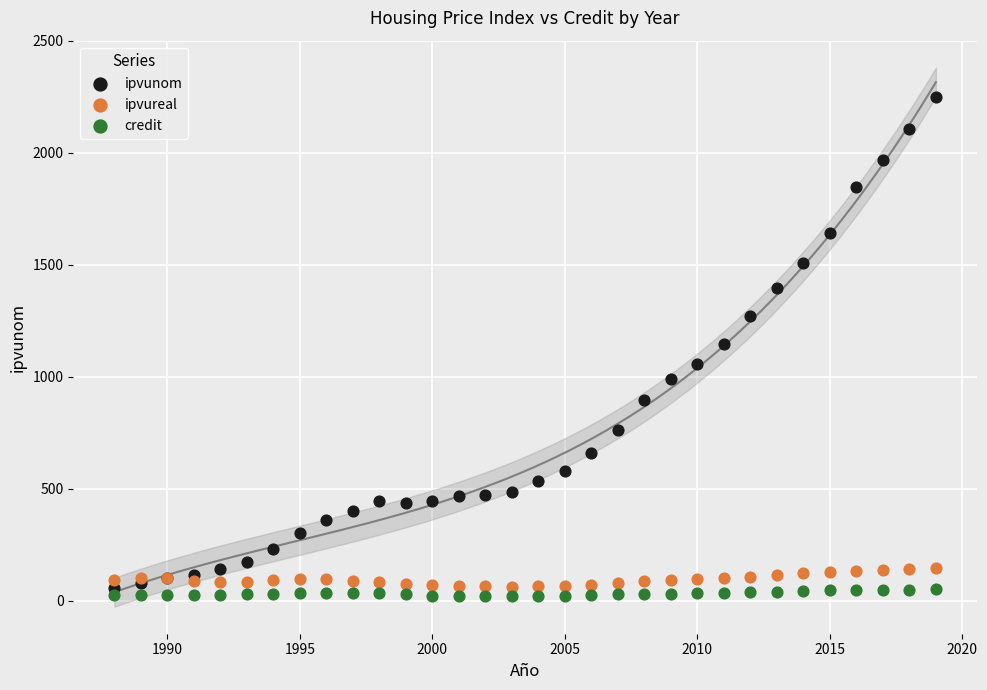

Which series reaches the maximum Y coordinate?

ipvunom